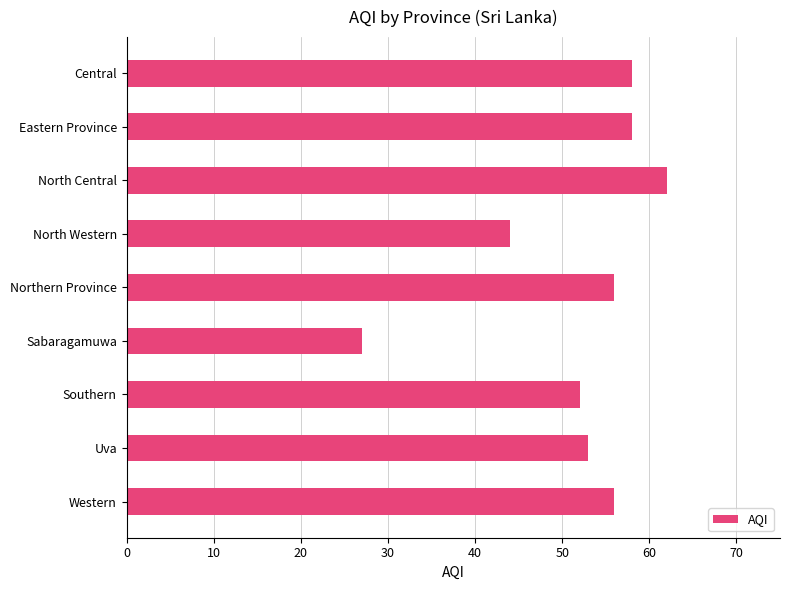

What is the difference between the maximum and second lowest values?

18